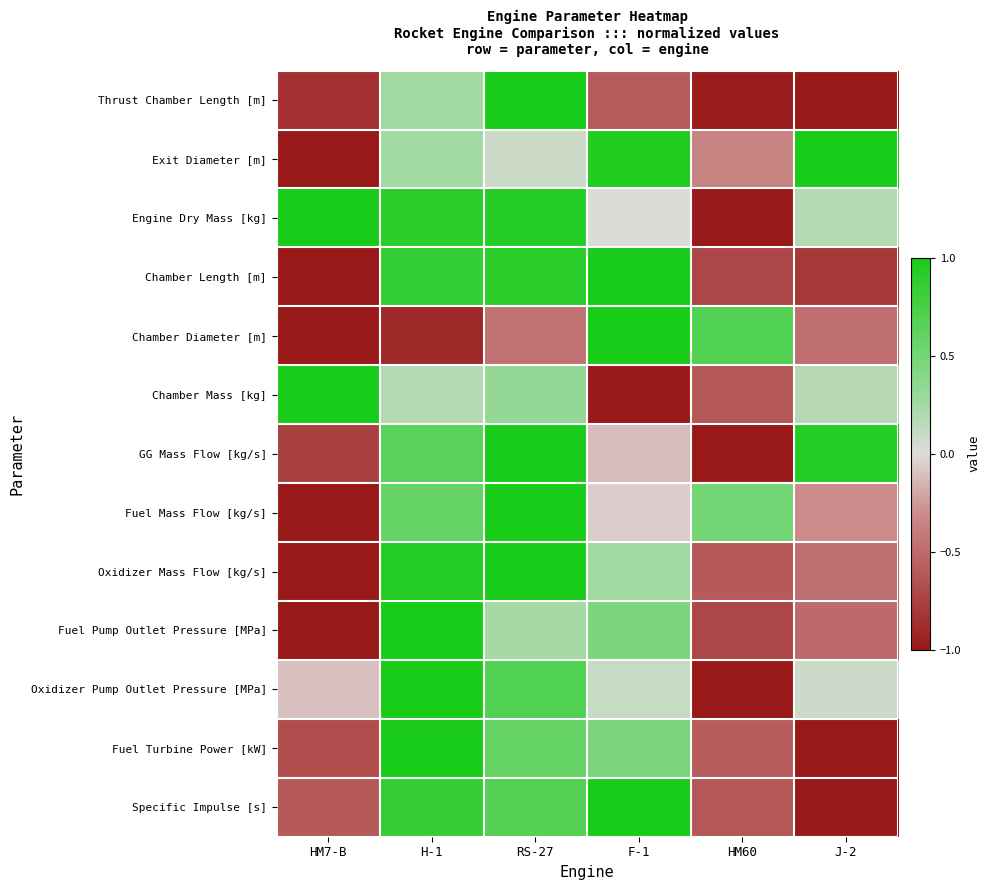

Count the number of data series in this chart.

13